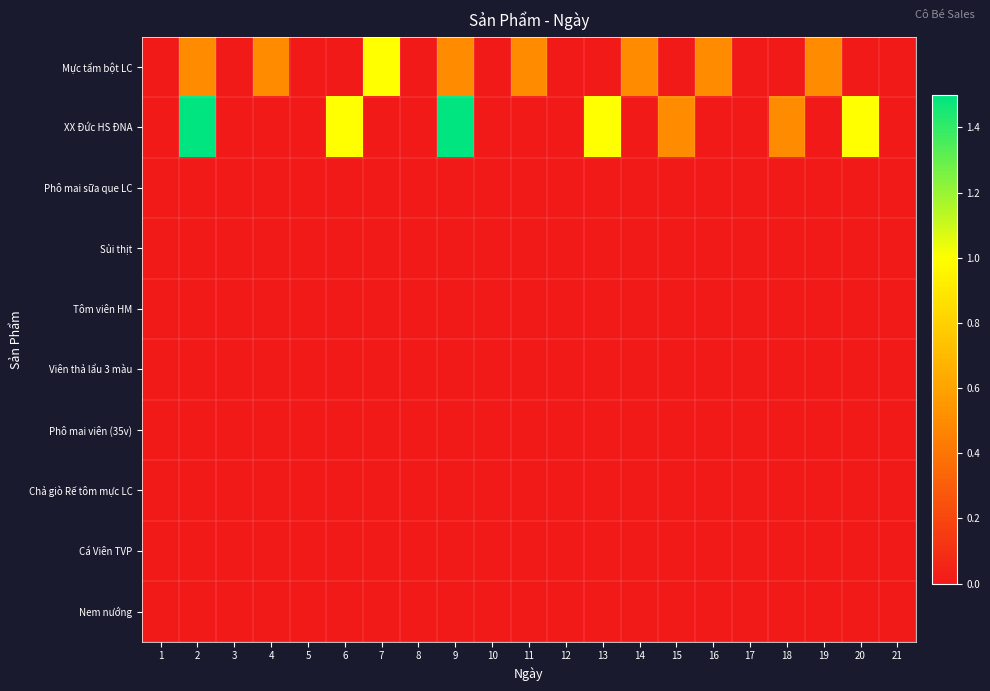

Reading left to right, transcribe all the data shown in this chart.

Mực tẩm bột LC: 1=0.0	2=0.5	3=0.0	4=0.5	5=0.0	6=0.0	7=1.0	8=0.0	9=0.5	10=0.0	11=0.5	12=0.0	13=0.0	14=0.5	15=0.0	16=0.5	17=0.0	18=0.0	19=0.5	20=0.0	21=0.0
XX Đức HS ĐNA: 1=0.0	2=1.5	3=0.0	4=0.0	5=0.0	6=1.0	7=0.0	8=0.0	9=1.5	10=0.0	11=0.0	12=0.0	13=1.0	14=0.0	15=0.5	16=0.0	17=0.0	18=0.5	19=0.0	20=1.0	21=0.0
Phô mai sữa que LC: 1=0.0	2=0.0	3=0.0	4=0.0	5=0.0	6=0.0	7=0.0	8=0.0	9=0.0	10=0.0	11=0.0	12=0.0	13=0.0	14=0.0	15=0.0	16=0.0	17=0.0	18=0.0	19=0.0	20=0.0	21=0.0
Sủi thịt: 1=0.0	2=0.0	3=0.0	4=0.0	5=0.0	6=0.0	7=0.0	8=0.0	9=0.0	10=0.0	11=0.0	12=0.0	13=0.0	14=0.0	15=0.0	16=0.0	17=0.0	18=0.0	19=0.0	20=0.0	21=0.0
Tôm viên HM: 1=0.0	2=0.0	3=0.0	4=0.0	5=0.0	6=0.0	7=0.0	8=0.0	9=0.0	10=0.0	11=0.0	12=0.0	13=0.0	14=0.0	15=0.0	16=0.0	17=0.0	18=0.0	19=0.0	20=0.0	21=0.0
Viên thả lẩu 3 màu: 1=0.0	2=0.0	3=0.0	4=0.0	5=0.0	6=0.0	7=0.0	8=0.0	9=0.0	10=0.0	11=0.0	12=0.0	13=0.0	14=0.0	15=0.0	16=0.0	17=0.0	18=0.0	19=0.0	20=0.0	21=0.0
Phô mai viên (35v): 1=0.0	2=0.0	3=0.0	4=0.0	5=0.0	6=0.0	7=0.0	8=0.0	9=0.0	10=0.0	11=0.0	12=0.0	13=0.0	14=0.0	15=0.0	16=0.0	17=0.0	18=0.0	19=0.0	20=0.0	21=0.0
Chả giò Rế tôm mực LC: 1=0.0	2=0.0	3=0.0	4=0.0	5=0.0	6=0.0	7=0.0	8=0.0	9=0.0	10=0.0	11=0.0	12=0.0	13=0.0	14=0.0	15=0.0	16=0.0	17=0.0	18=0.0	19=0.0	20=0.0	21=0.0
Cá Viên TVP: 1=0.0	2=0.0	3=0.0	4=0.0	5=0.0	6=0.0	7=0.0	8=0.0	9=0.0	10=0.0	11=0.0	12=0.0	13=0.0	14=0.0	15=0.0	16=0.0	17=0.0	18=0.0	19=0.0	20=0.0	21=0.0
Nem nướng: 1=0.0	2=0.0	3=0.0	4=0.0	5=0.0	6=0.0	7=0.0	8=0.0	9=0.0	10=0.0	11=0.0	12=0.0	13=0.0	14=0.0	15=0.0	16=0.0	17=0.0	18=0.0	19=0.0	20=0.0	21=0.0